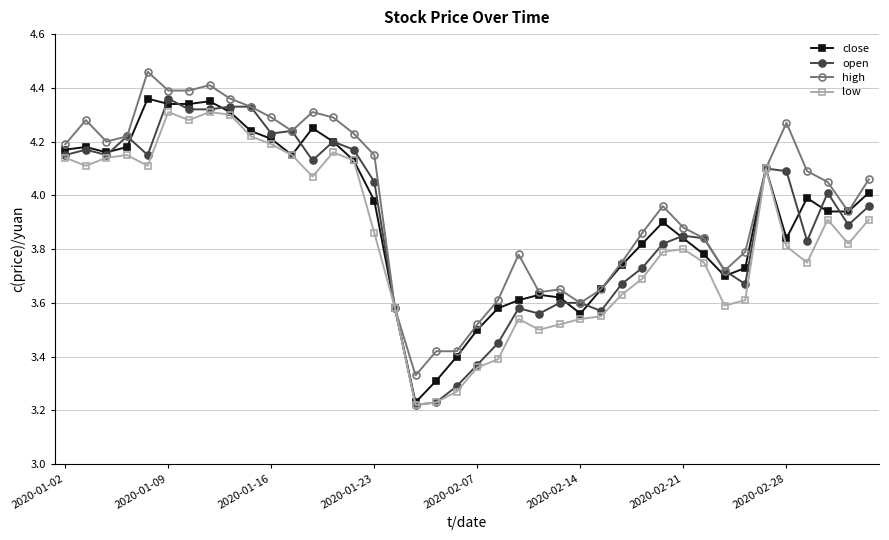

At how many categories does at least one series exceed 3?

40